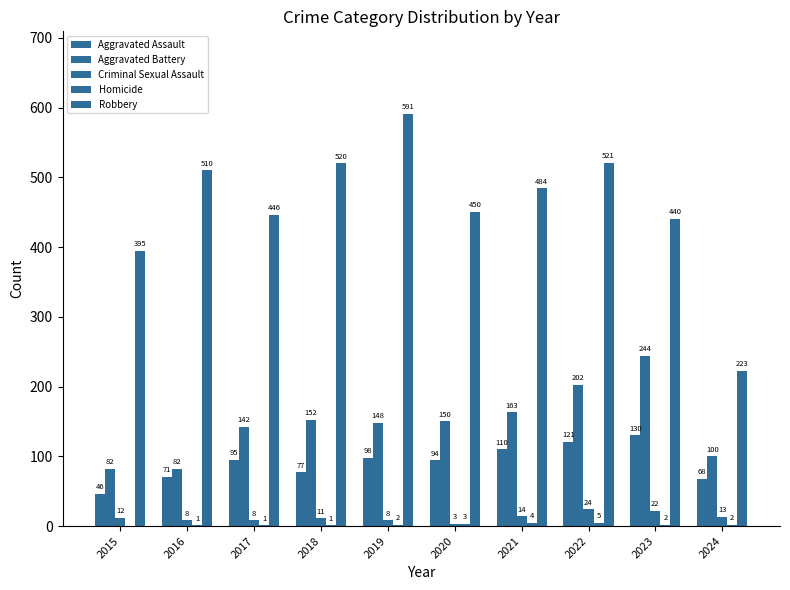

The Aggravated Assault series shows 72 at 2023. True or false?

False